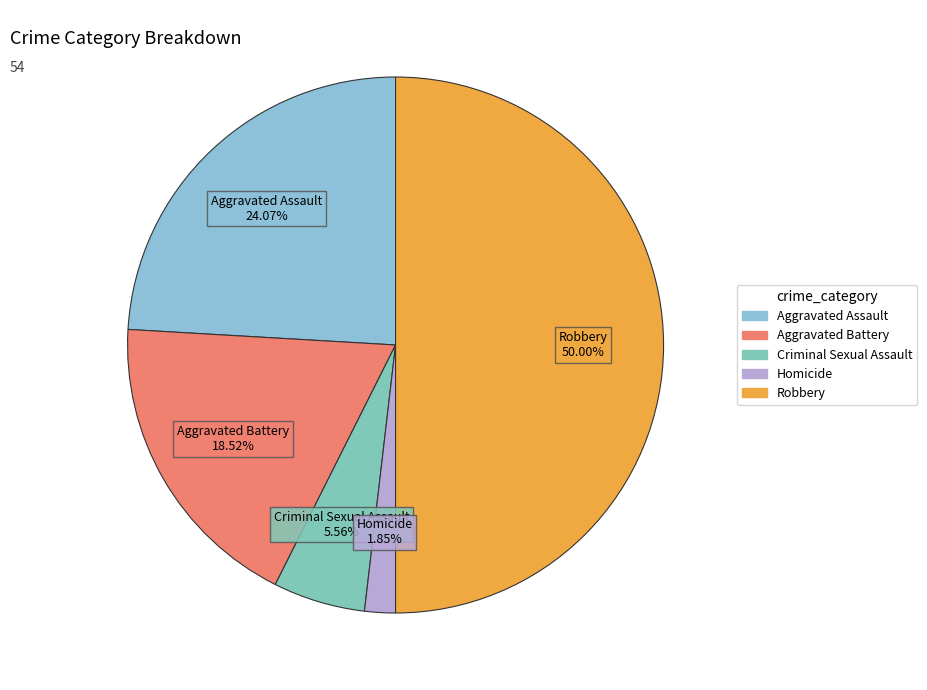

To the nearest percent, what is the combined percentage of Criminal Sexual Assault and Homicide?

7%